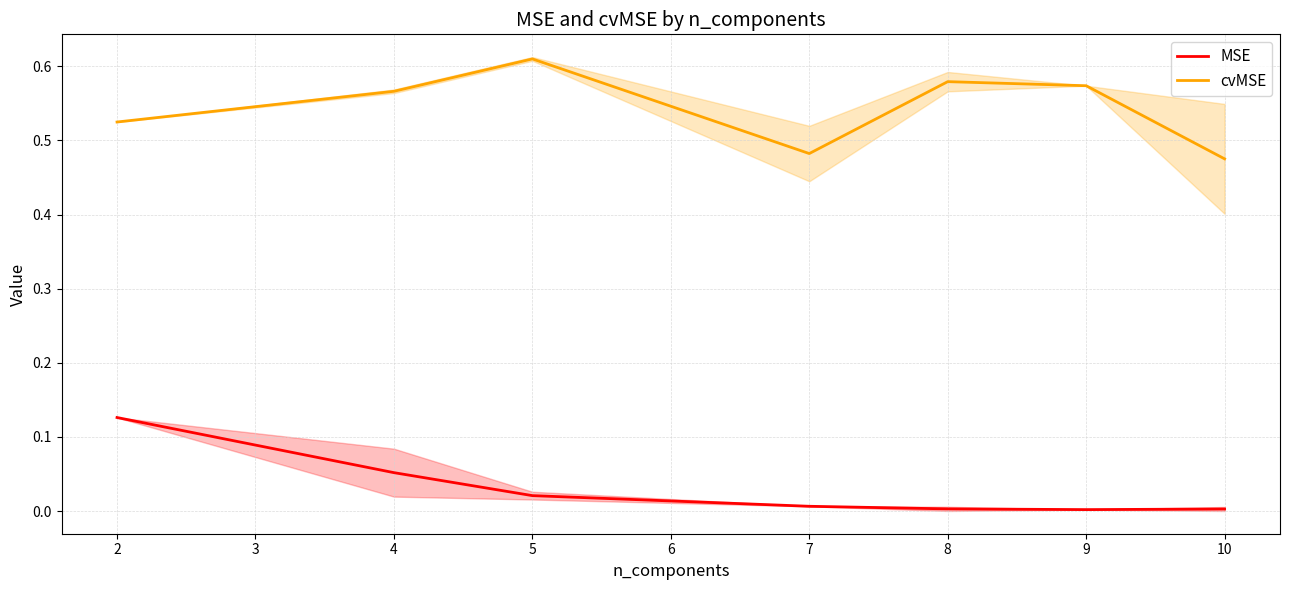

Is the value of cvMSE at 2 greater than the value of MSE at 10?

Yes